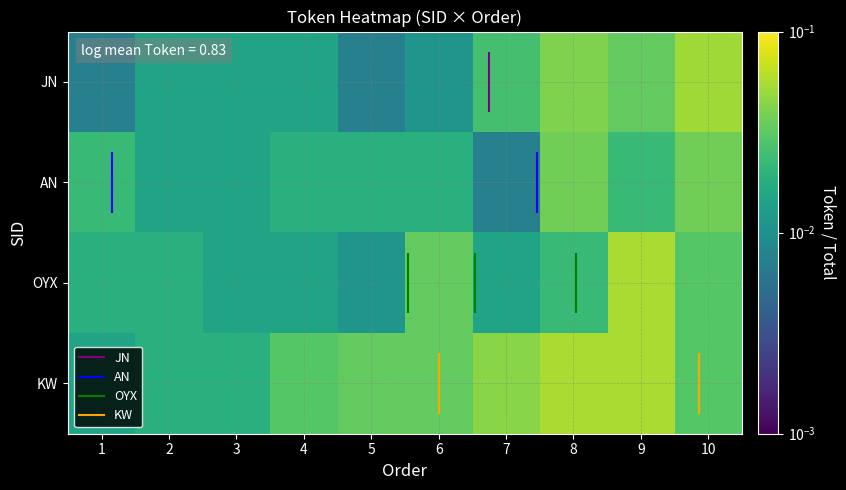

What is the greatest value displayed?

0.1